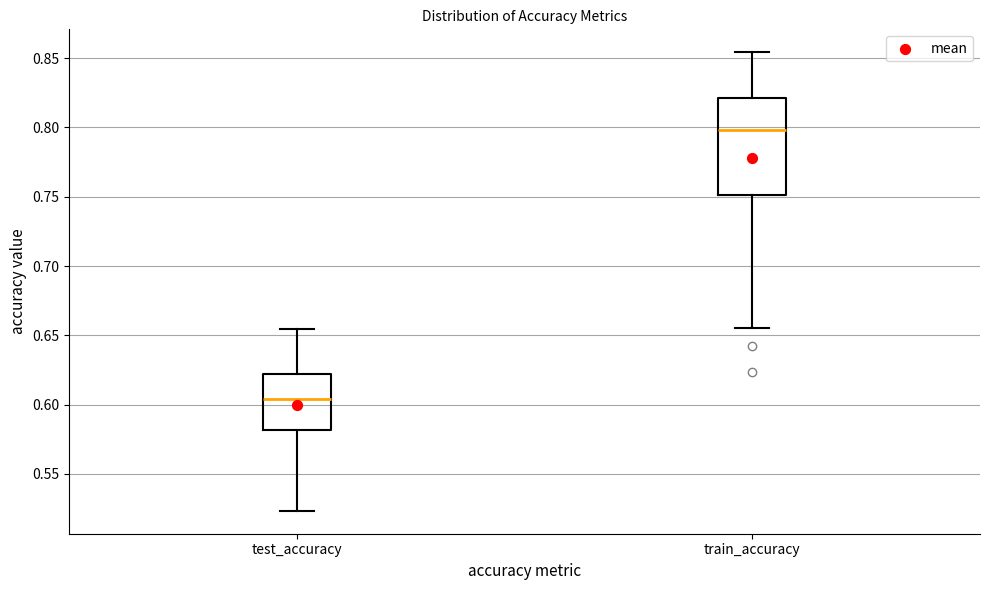

Which box is the tallest, from its lower edge to its upper edge?

train_accuracy